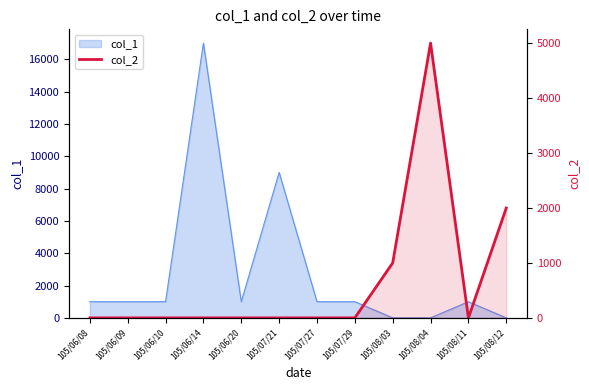

At which label is the value closest to 2500?

105/08/12